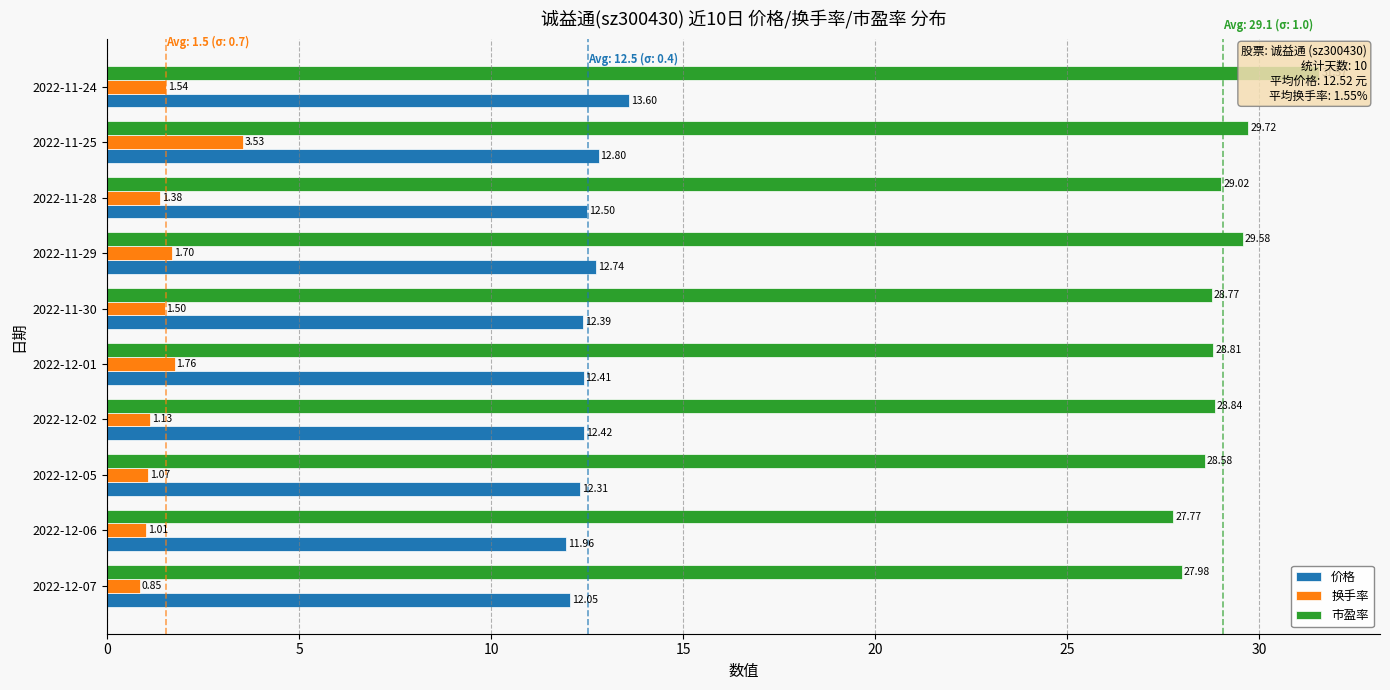

What is the value of the 换手率 bar at the 4th from the left?

1.1